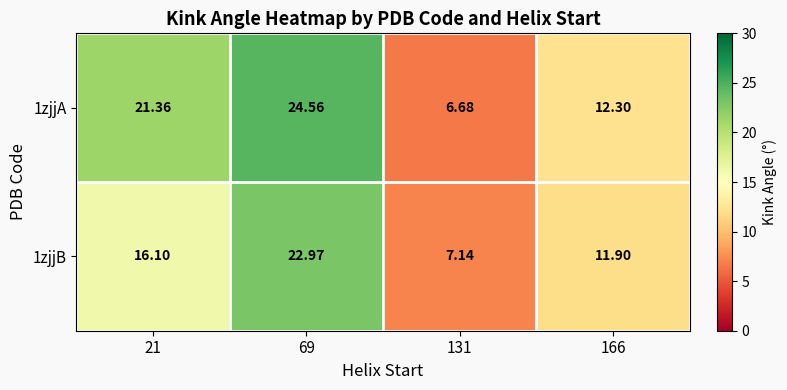

Rank the series by their average value, from lowest to highest.

1zjjB, 1zjjA